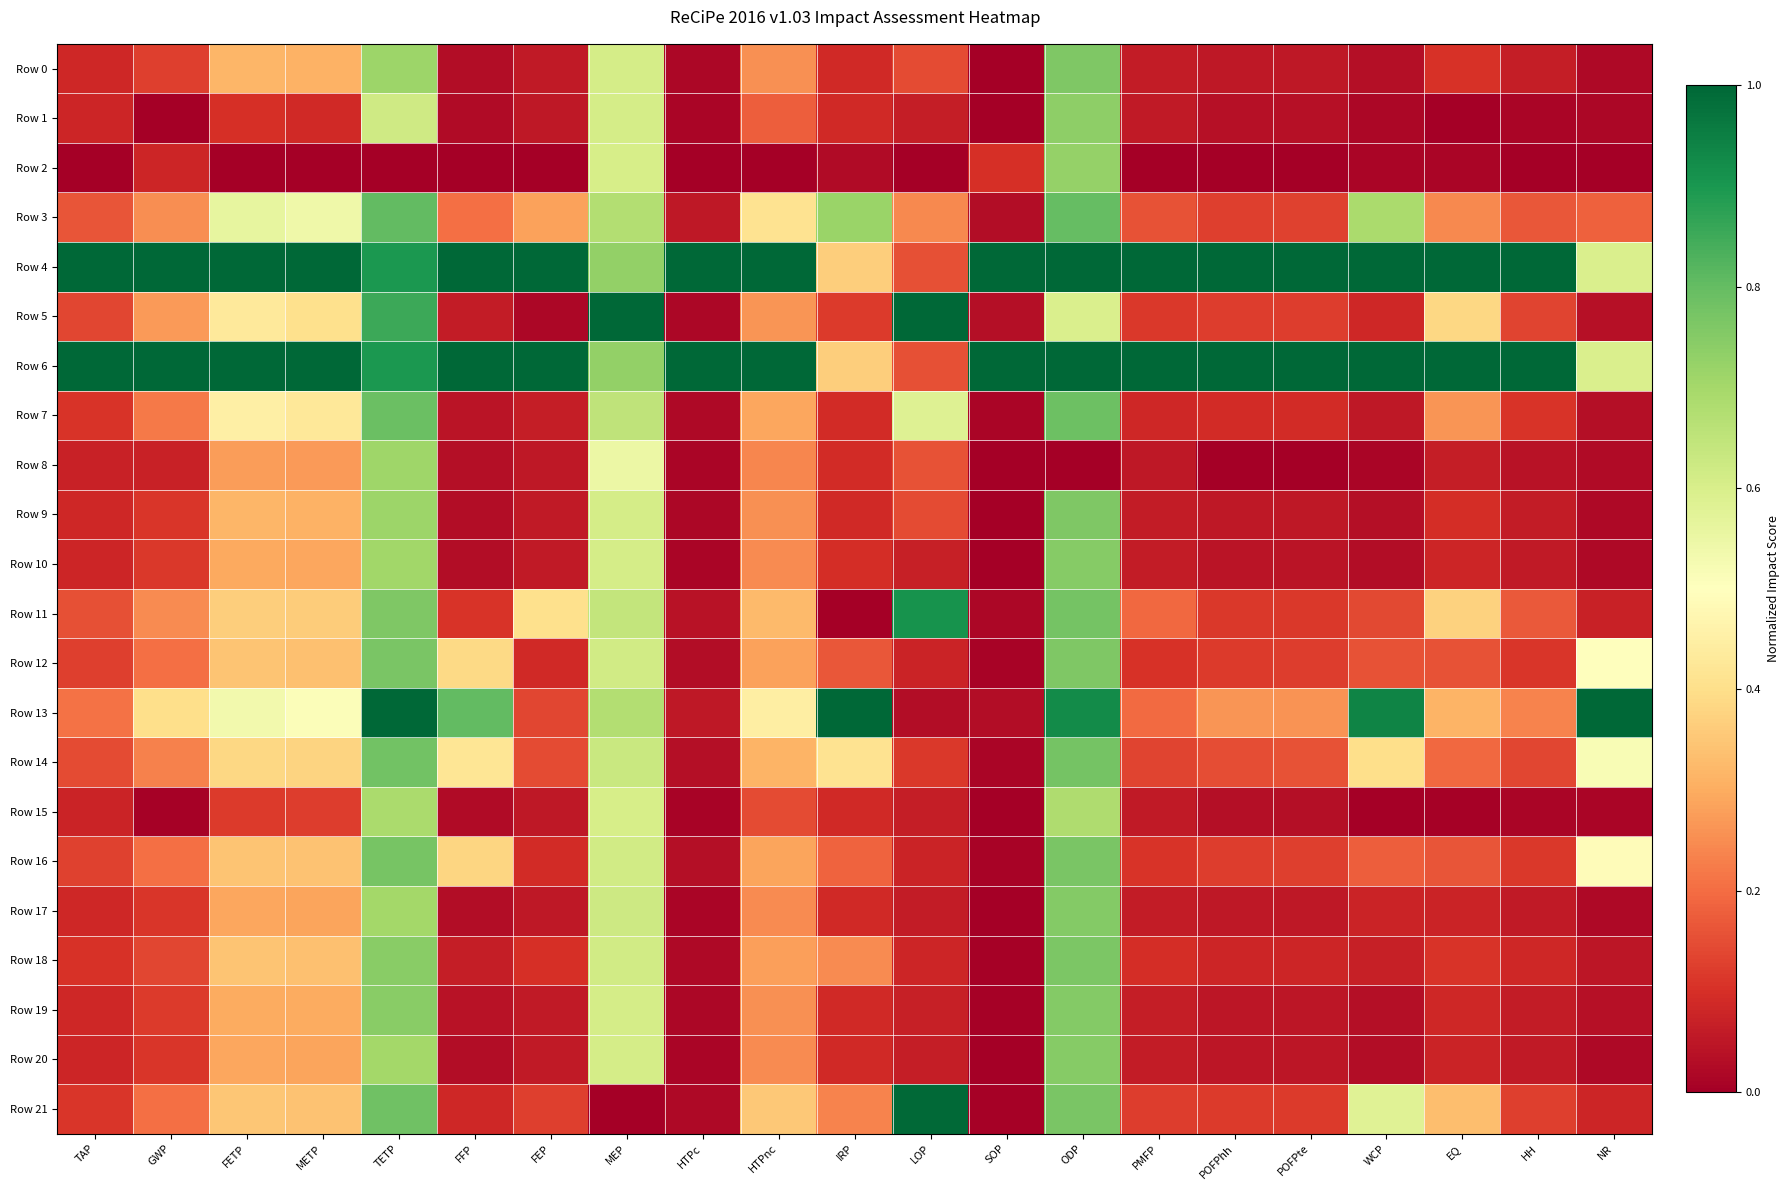

Reading right to left, transcribe all the data shown in this chart.

Row 0: NR=0.0	HH=0.1	EQ=0.1	WCP=0.0	POFPte=0.1	POFPhh=0.1	PMFP=0.1	ODP=0.8	SOP=0.0	LOP=0.1	IRP=0.1	HTPnc=0.3	HTPc=0.0	MEP=0.6	FEP=0.1	FFP=0.0	TETP=0.7	METP=0.3	FETP=0.3	GWP=0.1	TAP=0.1
Row 1: NR=0.0	HH=0.0	EQ=0.0	WCP=0.0	POFPte=0.0	POFPhh=0.0	PMFP=0.1	ODP=0.7	SOP=0.0	LOP=0.1	IRP=0.1	HTPnc=0.2	HTPc=0.0	MEP=0.6	FEP=0.1	FFP=0.0	TETP=0.6	METP=0.1	FETP=0.1	GWP=0.0	TAP=0.1
Row 2: NR=0.0	HH=0.0	EQ=0.0	WCP=0.0	POFPte=0.0	POFPhh=0.0	PMFP=0.0	ODP=0.7	SOP=0.1	LOP=0.0	IRP=0.0	HTPnc=0.0	HTPc=0.0	MEP=0.6	FEP=0.0	FFP=0.0	TETP=0.0	METP=0.0	FETP=0.0	GWP=0.1	TAP=0.0
Row 3: NR=0.2	HH=0.2	EQ=0.2	WCP=0.7	POFPte=0.1	POFPhh=0.1	PMFP=0.2	ODP=0.8	SOP=0.0	LOP=0.2	IRP=0.7	HTPnc=0.4	HTPc=0.1	MEP=0.7	FEP=0.3	FFP=0.2	TETP=0.8	METP=0.5	FETP=0.6	GWP=0.3	TAP=0.2
Row 4: NR=0.6	HH=1.0	EQ=1.0	WCP=1.0	POFPte=1.0	POFPhh=1.0	PMFP=1.0	ODP=1.0	SOP=1.0	LOP=0.2	IRP=0.4	HTPnc=1.0	HTPc=1.0	MEP=0.7	FEP=1.0	FFP=1.0	TETP=0.9	METP=1.0	FETP=1.0	GWP=1.0	TAP=1.0
Row 5: NR=0.0	HH=0.1	EQ=0.4	WCP=0.1	POFPte=0.1	POFPhh=0.1	PMFP=0.1	ODP=0.6	SOP=0.0	LOP=1.0	IRP=0.1	HTPnc=0.3	HTPc=0.0	MEP=1.0	FEP=0.0	FFP=0.1	TETP=0.9	METP=0.4	FETP=0.4	GWP=0.3	TAP=0.1
Row 6: NR=0.6	HH=1.0	EQ=1.0	WCP=1.0	POFPte=1.0	POFPhh=1.0	PMFP=1.0	ODP=1.0	SOP=1.0	LOP=0.2	IRP=0.4	HTPnc=1.0	HTPc=1.0	MEP=0.7	FEP=1.0	FFP=1.0	TETP=0.9	METP=1.0	FETP=1.0	GWP=1.0	TAP=1.0
Row 7: NR=0.0	HH=0.1	EQ=0.3	WCP=0.1	POFPte=0.1	POFPhh=0.1	PMFP=0.1	ODP=0.8	SOP=0.0	LOP=0.6	IRP=0.1	HTPnc=0.3	HTPc=0.0	MEP=0.7	FEP=0.1	FFP=0.0	TETP=0.8	METP=0.4	FETP=0.5	GWP=0.2	TAP=0.1
Row 8: NR=0.0	HH=0.0	EQ=0.1	WCP=0.0	POFPte=0.0	POFPhh=0.0	PMFP=0.1	ODP=0.0	SOP=0.0	LOP=0.2	IRP=0.1	HTPnc=0.2	HTPc=0.0	MEP=0.6	FEP=0.1	FFP=0.0	TETP=0.7	METP=0.3	FETP=0.3	GWP=0.1	TAP=0.1
Row 9: NR=0.0	HH=0.1	EQ=0.1	WCP=0.0	POFPte=0.1	POFPhh=0.1	PMFP=0.1	ODP=0.8	SOP=0.0	LOP=0.1	IRP=0.1	HTPnc=0.3	HTPc=0.0	MEP=0.6	FEP=0.1	FFP=0.0	TETP=0.7	METP=0.3	FETP=0.3	GWP=0.1	TAP=0.1
Row 10: NR=0.0	HH=0.1	EQ=0.1	WCP=0.0	POFPte=0.0	POFPhh=0.0	PMFP=0.1	ODP=0.7	SOP=0.0	LOP=0.1	IRP=0.1	HTPnc=0.2	HTPc=0.0	MEP=0.6	FEP=0.1	FFP=0.0	TETP=0.7	METP=0.3	FETP=0.3	GWP=0.1	TAP=0.1
Row 11: NR=0.1	HH=0.2	EQ=0.4	WCP=0.1	POFPte=0.1	POFPhh=0.1	PMFP=0.2	ODP=0.8	SOP=0.0	LOP=0.9	IRP=0.0	HTPnc=0.3	HTPc=0.0	MEP=0.6	FEP=0.4	FFP=0.1	TETP=0.8	METP=0.4	FETP=0.4	GWP=0.2	TAP=0.2
Row 12: NR=0.5	HH=0.1	EQ=0.2	WCP=0.2	POFPte=0.1	POFPhh=0.1	PMFP=0.1	ODP=0.8	SOP=0.0	LOP=0.1	IRP=0.2	HTPnc=0.3	HTPc=0.0	MEP=0.6	FEP=0.1	FFP=0.4	TETP=0.8	METP=0.3	FETP=0.3	GWP=0.2	TAP=0.1
Row 13: NR=1.0	HH=0.2	EQ=0.3	WCP=0.9	POFPte=0.3	POFPhh=0.3	PMFP=0.2	ODP=0.9	SOP=0.0	LOP=0.0	IRP=1.0	HTPnc=0.4	HTPc=0.1	MEP=0.7	FEP=0.1	FFP=0.8	TETP=1.0	METP=0.5	FETP=0.5	GWP=0.4	TAP=0.2
Row 14: NR=0.5	HH=0.1	EQ=0.2	WCP=0.4	POFPte=0.2	POFPhh=0.2	PMFP=0.1	ODP=0.8	SOP=0.0	LOP=0.1	IRP=0.4	HTPnc=0.3	HTPc=0.0	MEP=0.6	FEP=0.1	FFP=0.4	TETP=0.8	METP=0.4	FETP=0.4	GWP=0.2	TAP=0.1
Row 15: NR=0.0	HH=0.0	EQ=0.0	WCP=0.0	POFPte=0.0	POFPhh=0.0	PMFP=0.1	ODP=0.7	SOP=0.0	LOP=0.1	IRP=0.1	HTPnc=0.1	HTPc=0.0	MEP=0.6	FEP=0.1	FFP=0.0	TETP=0.7	METP=0.1	FETP=0.1	GWP=0.0	TAP=0.1
Row 16: NR=0.5	HH=0.1	EQ=0.2	WCP=0.2	POFPte=0.1	POFPhh=0.1	PMFP=0.1	ODP=0.8	SOP=0.0	LOP=0.1	IRP=0.2	HTPnc=0.3	HTPc=0.0	MEP=0.6	FEP=0.1	FFP=0.4	TETP=0.8	METP=0.3	FETP=0.3	GWP=0.2	TAP=0.1
Row 17: NR=0.0	HH=0.1	EQ=0.1	WCP=0.1	POFPte=0.1	POFPhh=0.1	PMFP=0.1	ODP=0.8	SOP=0.0	LOP=0.1	IRP=0.1	HTPnc=0.2	HTPc=0.0	MEP=0.6	FEP=0.1	FFP=0.0	TETP=0.7	METP=0.3	FETP=0.3	GWP=0.1	TAP=0.1
Row 18: NR=0.0	HH=0.1	EQ=0.1	WCP=0.1	POFPte=0.1	POFPhh=0.1	PMFP=0.1	ODP=0.8	SOP=0.0	LOP=0.1	IRP=0.2	HTPnc=0.3	HTPc=0.0	MEP=0.6	FEP=0.1	FFP=0.1	TETP=0.7	METP=0.3	FETP=0.3	GWP=0.1	TAP=0.1
Row 19: NR=0.0	HH=0.1	EQ=0.1	WCP=0.0	POFPte=0.1	POFPhh=0.0	PMFP=0.1	ODP=0.8	SOP=0.0	LOP=0.1	IRP=0.1	HTPnc=0.3	HTPc=0.0	MEP=0.6	FEP=0.1	FFP=0.0	TETP=0.7	METP=0.3	FETP=0.3	GWP=0.1	TAP=0.1
Row 20: NR=0.0	HH=0.1	EQ=0.1	WCP=0.0	POFPte=0.0	POFPhh=0.0	PMFP=0.1	ODP=0.7	SOP=0.0	LOP=0.1	IRP=0.1	HTPnc=0.2	HTPc=0.0	MEP=0.6	FEP=0.1	FFP=0.0	TETP=0.7	METP=0.3	FETP=0.3	GWP=0.1	TAP=0.1
Row 21: NR=0.1	HH=0.1	EQ=0.3	WCP=0.6	POFPte=0.1	POFPhh=0.1	PMFP=0.1	ODP=0.8	SOP=0.0	LOP=1.0	IRP=0.2	HTPnc=0.4	HTPc=0.0	MEP=0.0	FEP=0.1	FFP=0.1	TETP=0.8	METP=0.3	FETP=0.4	GWP=0.2	TAP=0.1